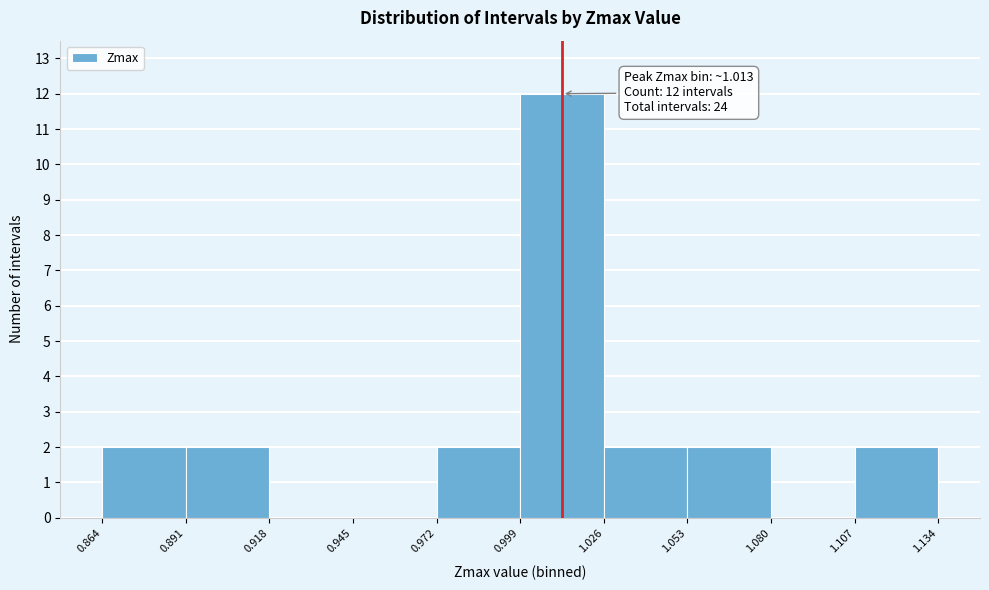

Which range on the x-axis has the tallest bar?

0.999 to 1.026